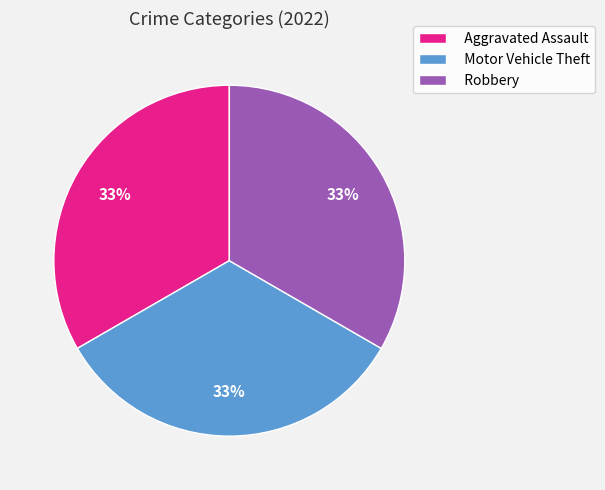

Does Motor Vehicle Theft represent more than half of the total?

No